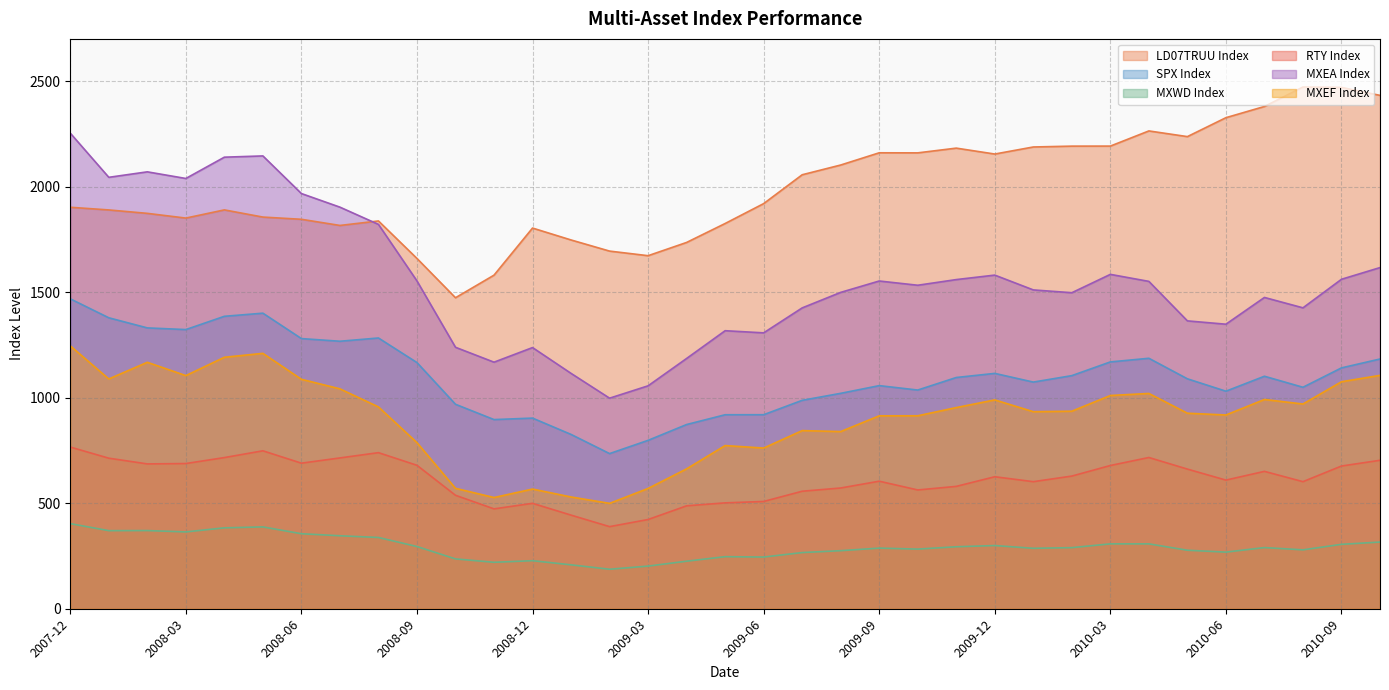

True or false: LD07TRUU Index and RTY Index intersect in this chart.

False